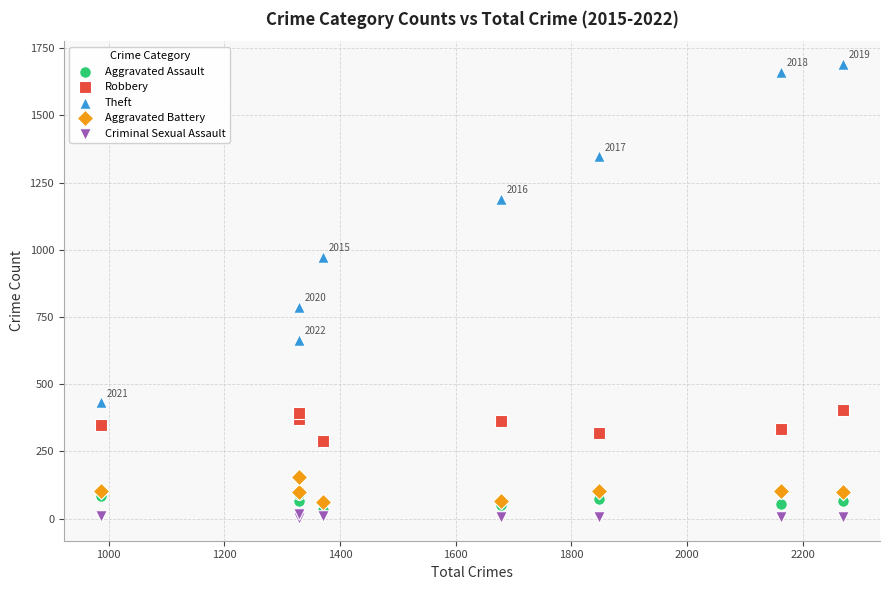

Across all series, what Y value is closest to 847?

788